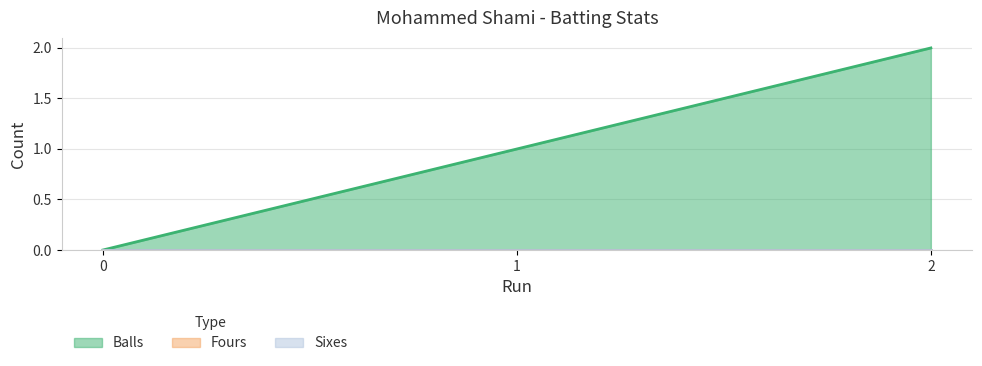

Does the chart display data point markers on the line(s)?

No